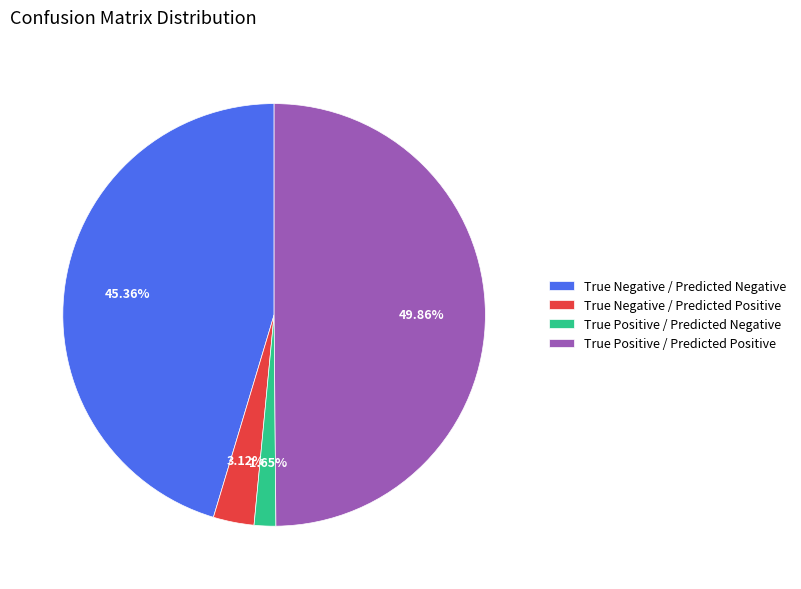

To the nearest percent, what is the difference between the True Positive / Predicted Positive and True Positive / Predicted Negative slice percentages?

48%